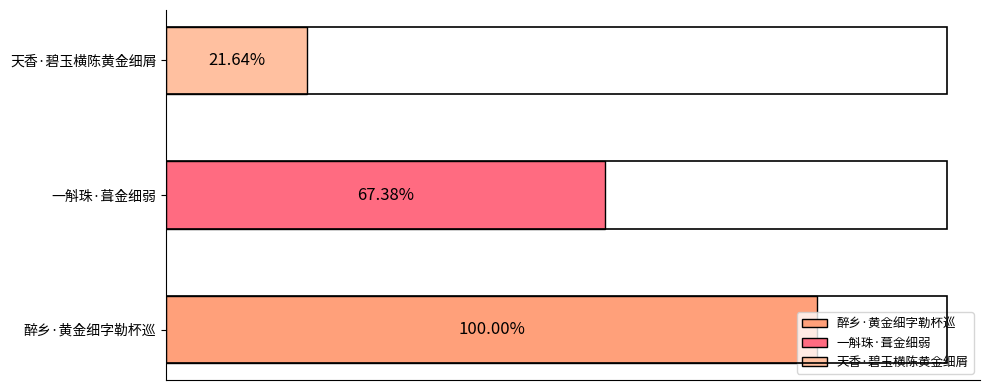

Between 天香·碧玉横陈黄金细屑 and 醉乡·黄金细字勒杯巡, which is larger?

醉乡·黄金细字勒杯巡